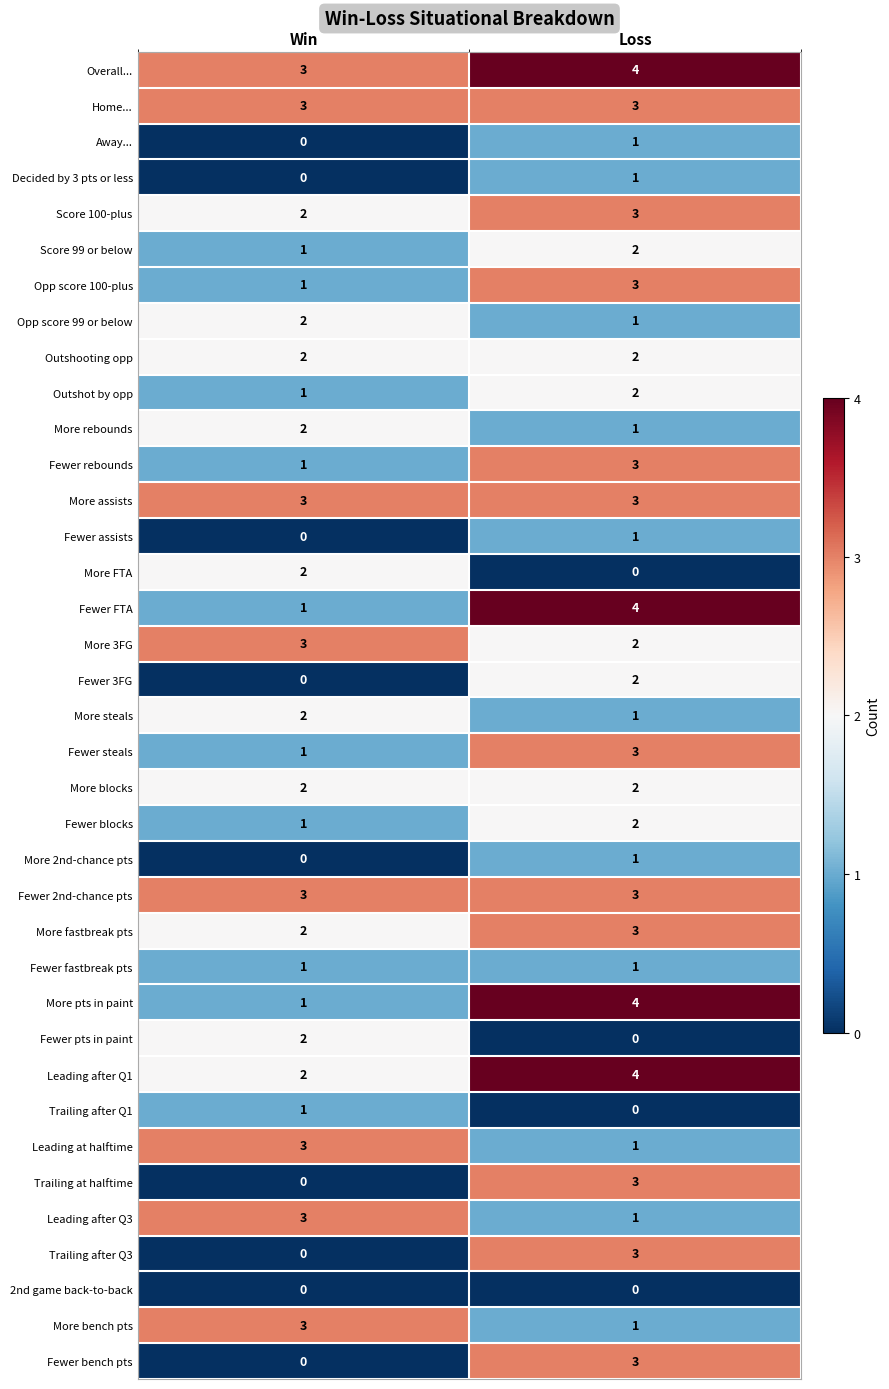

What is the difference between the highest and lowest values at Loss?

4